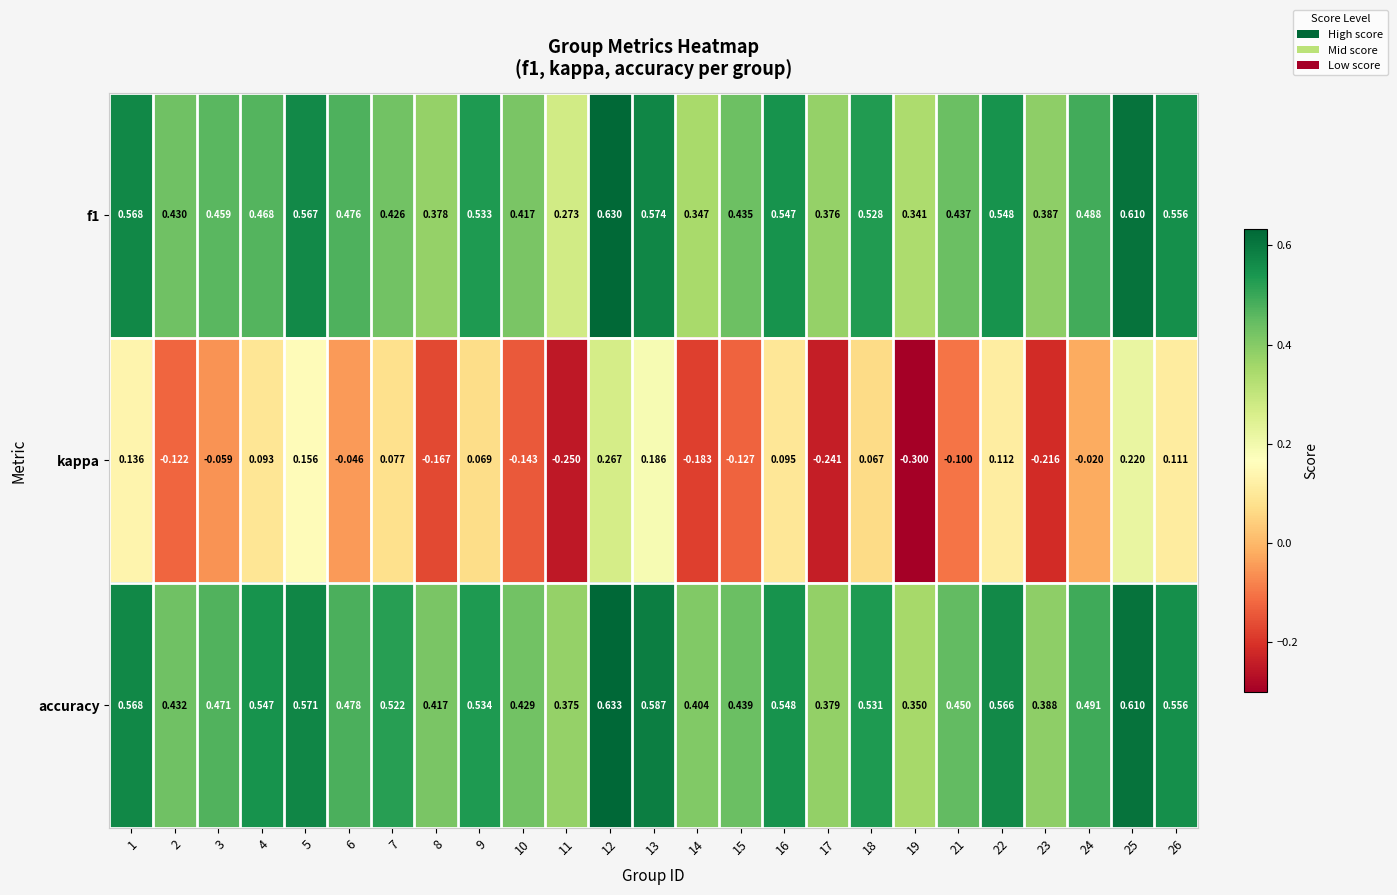

Is the value of f1 at 25 greater than the value of accuracy at 19?

Yes